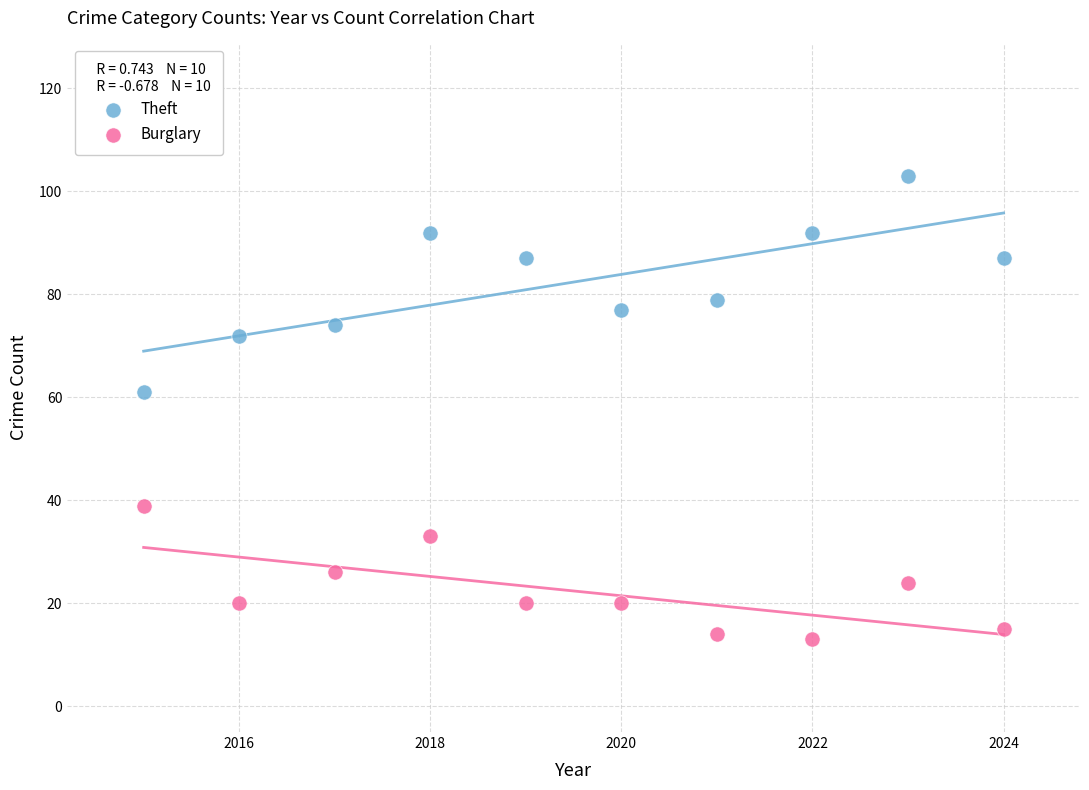

Which series contains the highest Y value?

Theft